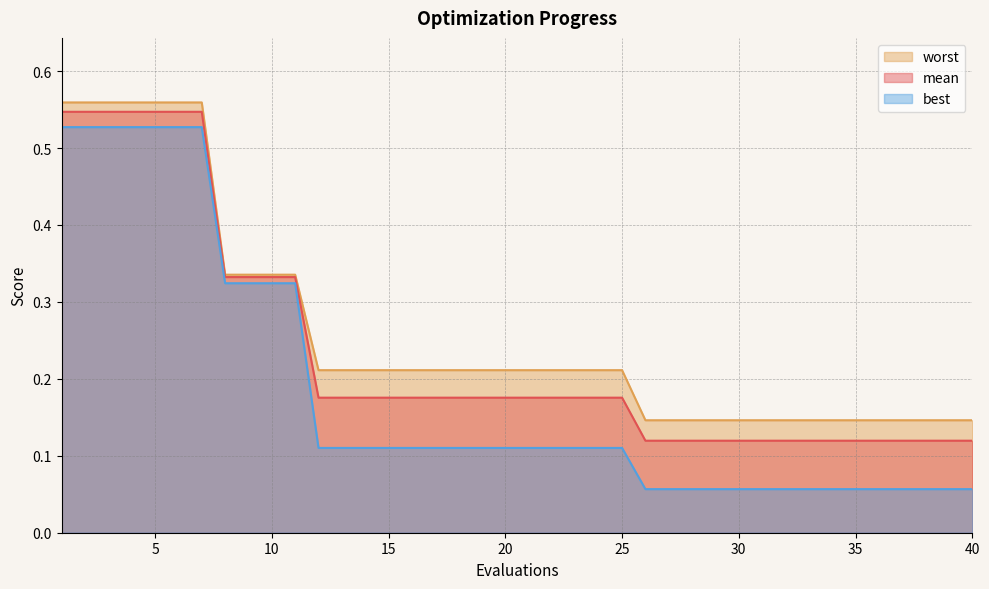

What is the sum of the mean values at 4 and 17?

0.7